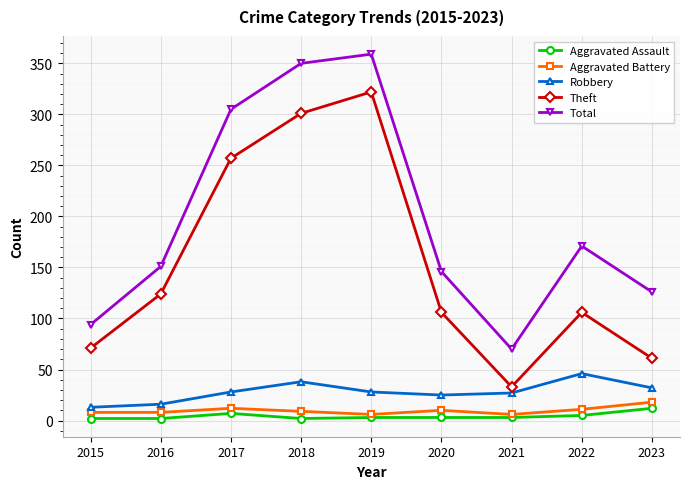

What is the value of the Total point at the 2nd from the left?

151